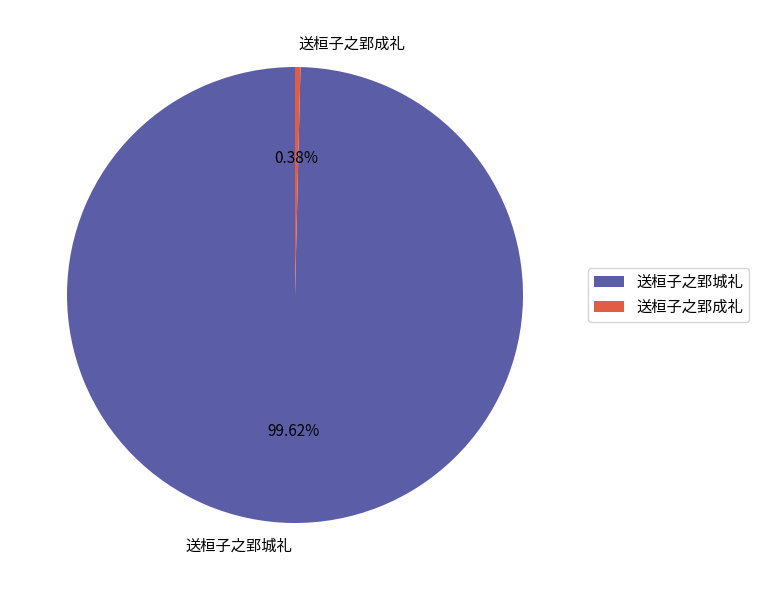

What percentage is the 送桓子之郢城礼 slice, to the nearest percent?

100%